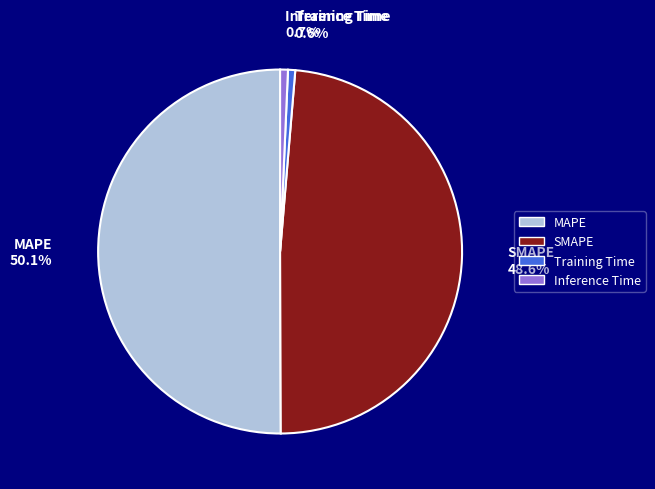

What percentage is the Training Time slice, to the nearest percent?

1%